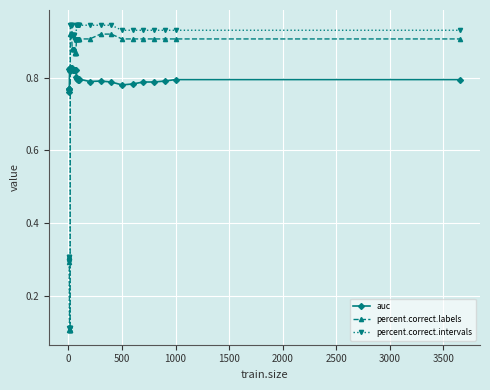

Rank the series by their maximum value, from highest to lowest.

percent.correct.intervals, percent.correct.labels, auc